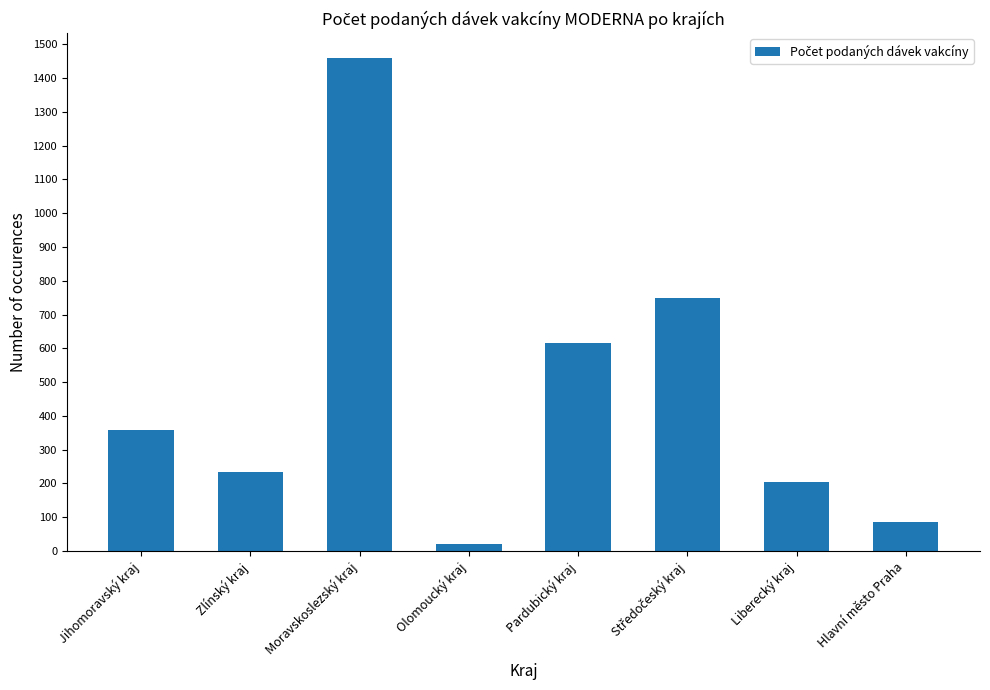

The value at Liberecký kraj is 324. True or false?

False